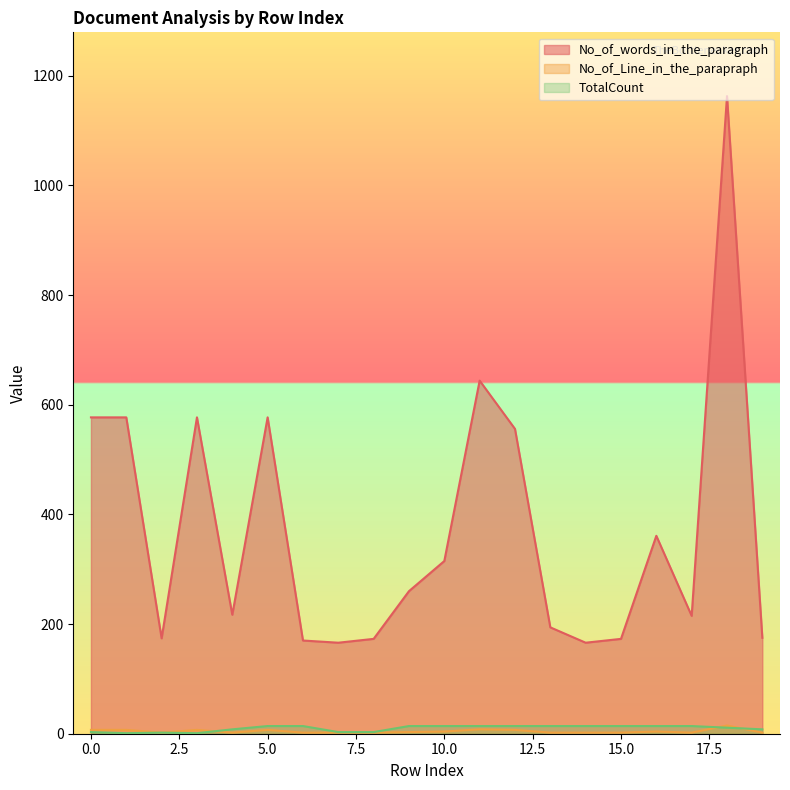

The value of TotalCount at 9 is 14. True or false?

True